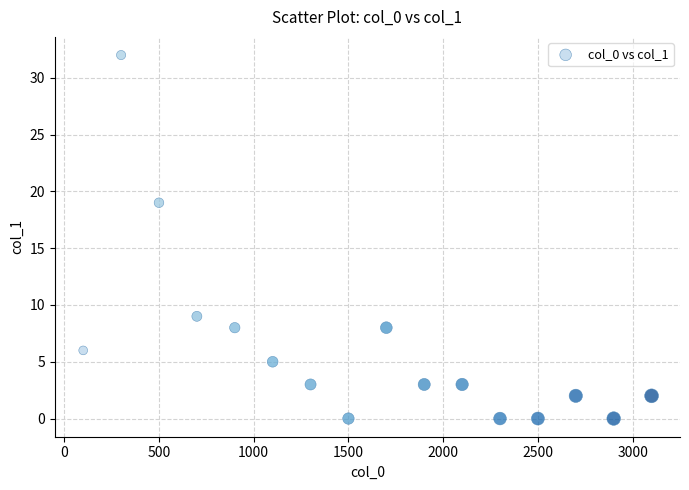

What is the range of X values (max minus min)?

3000